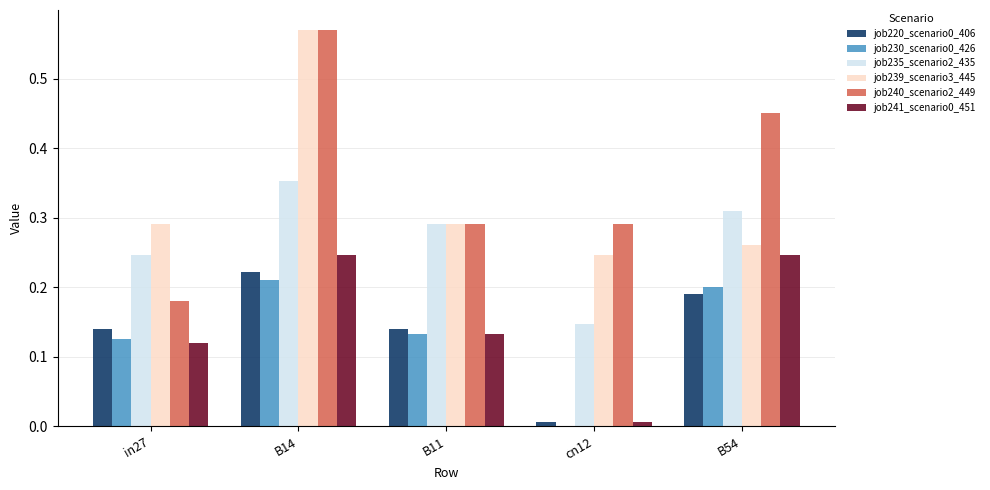

Which series changed the most between B14 and B54?

job239_scenario3_445